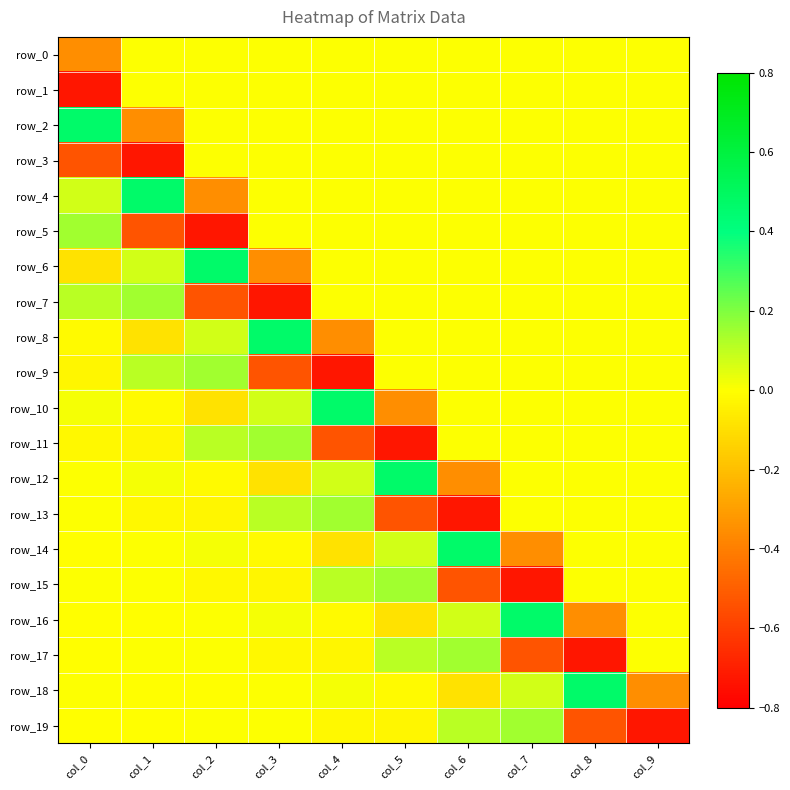

What is the minimum value for row_5?

-0.7